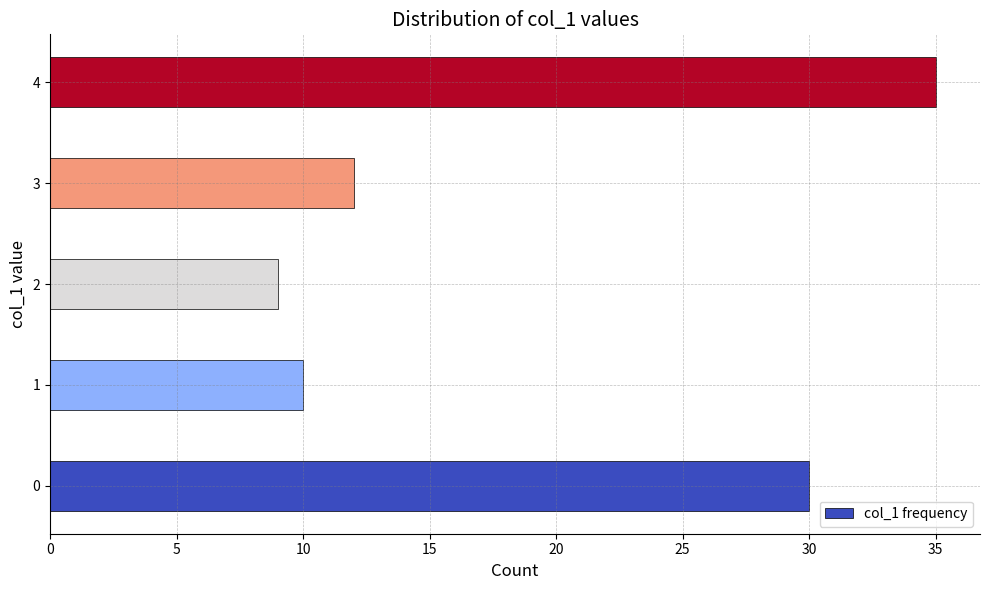

Are the bars grouped side by side (vs. stacked)?

No